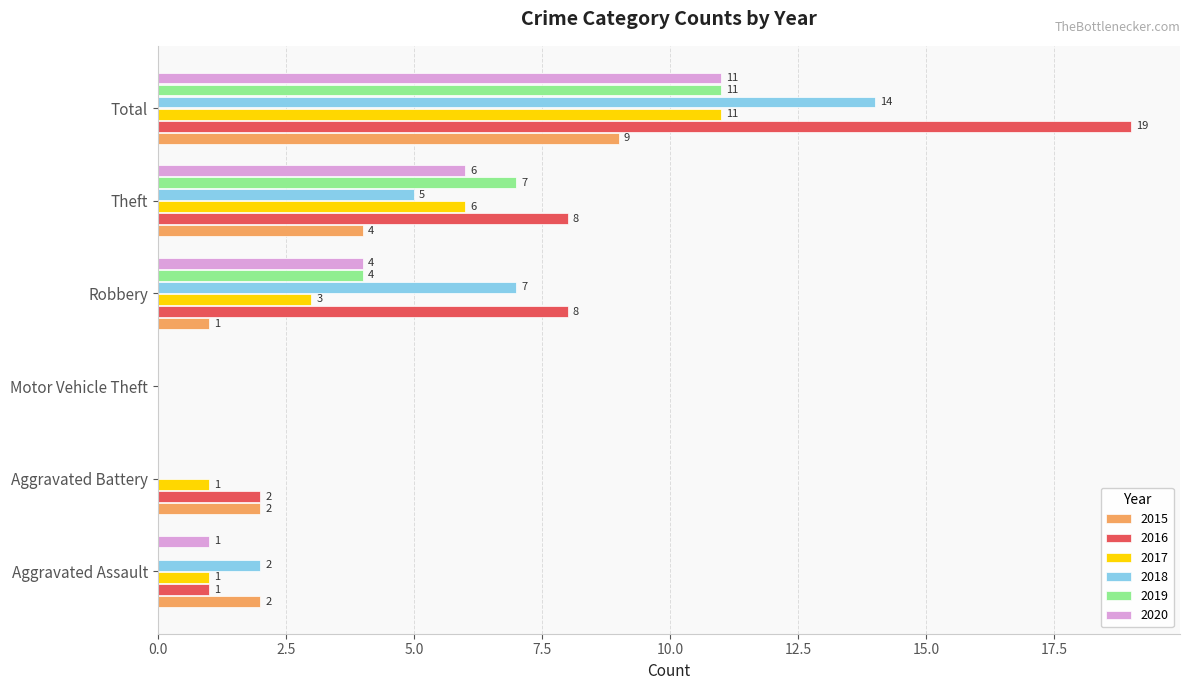

Which category has the highest value in the 2016 series?

Total